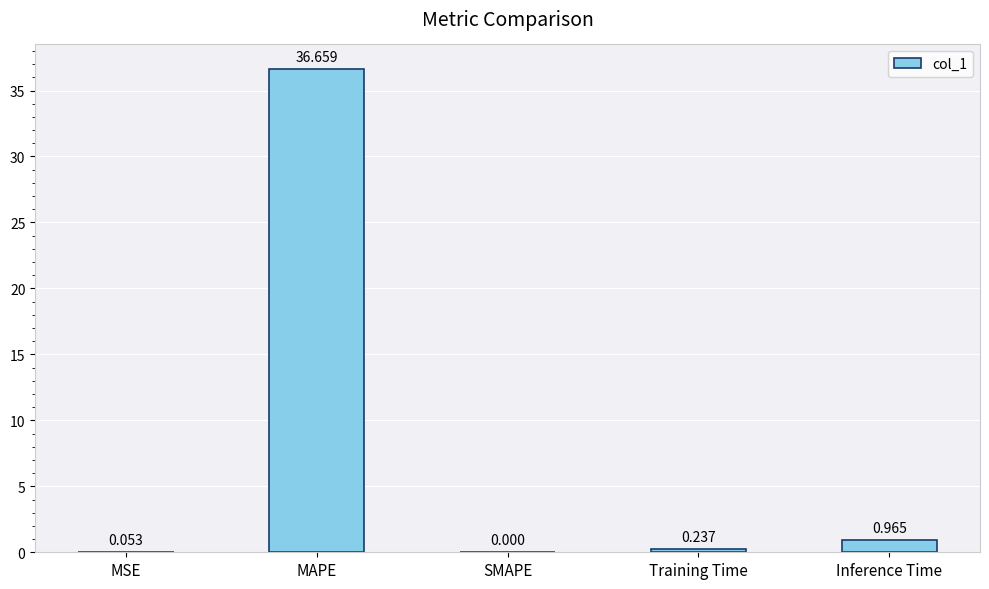

Where is the data nearest to the value 18?

Inference Time